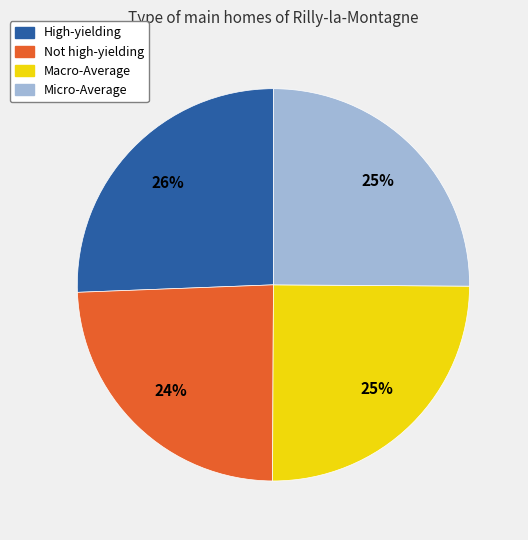

What is the largest slice in the pie chart?

High-yielding